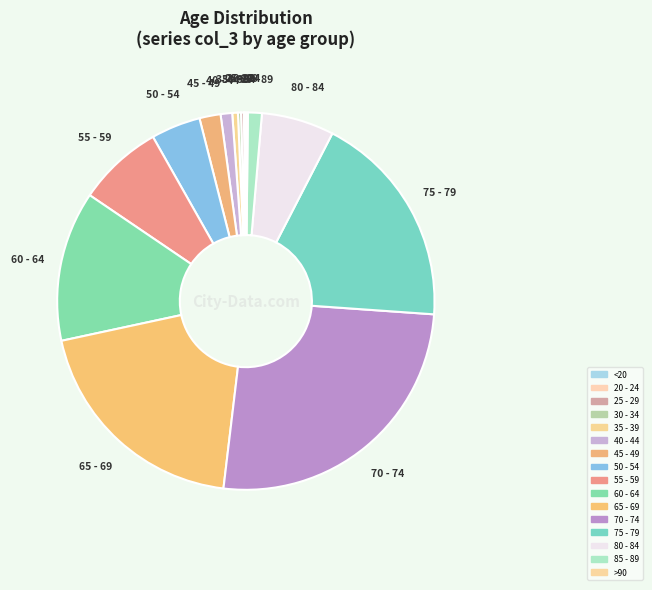

Rank the categories by value from lowest to highest.

20 - 24, <20, >90, 25 - 29, 30 - 34, 35 - 39, 40 - 44, 85 - 89, 45 - 49, 50 - 54, 80 - 84, 55 - 59, 60 - 64, 75 - 79, 65 - 69, 70 - 74